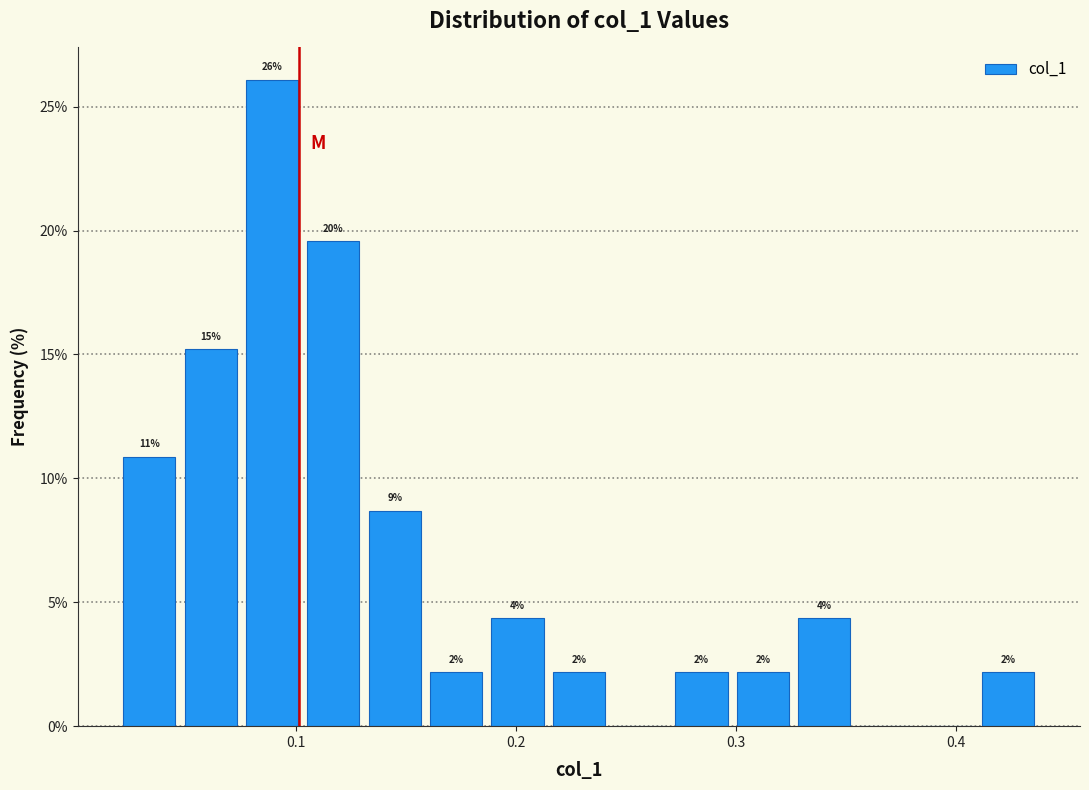

Around what value on the x-axis is the tallest bar? Give the approximate position of its centre, as read against the axis.

0.09